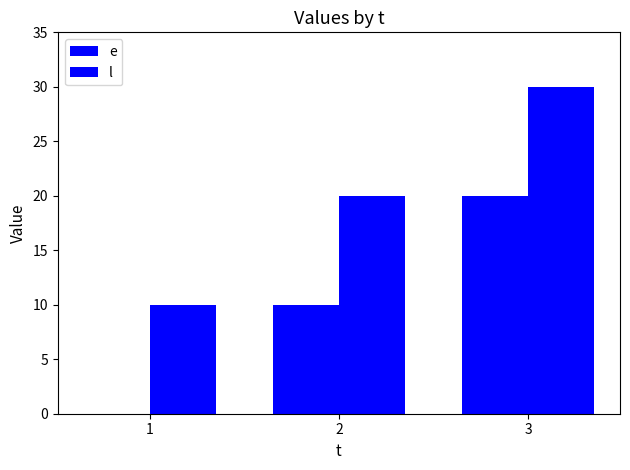

How many data points does each series have?

3